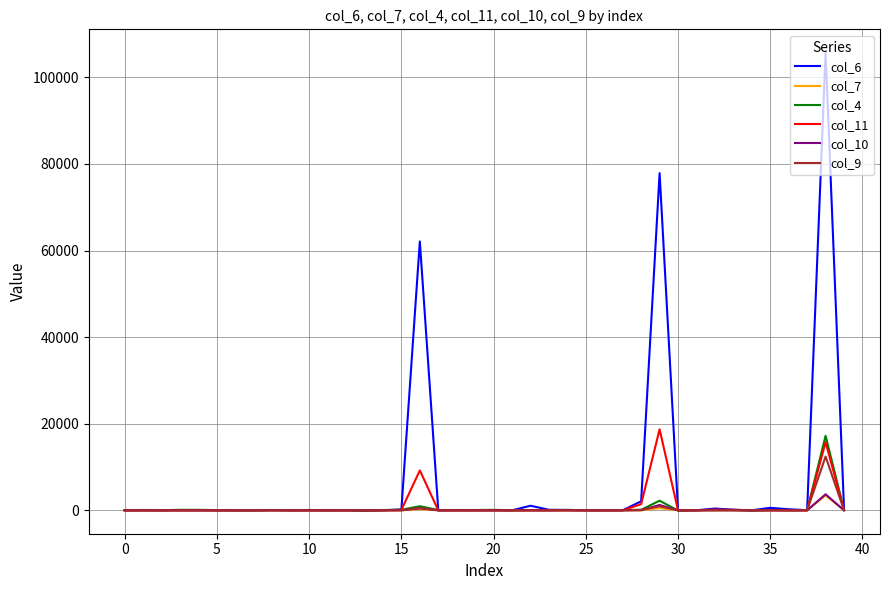

What are all the series names shown in the legend?

col_6, col_7, col_4, col_11, col_10, col_9